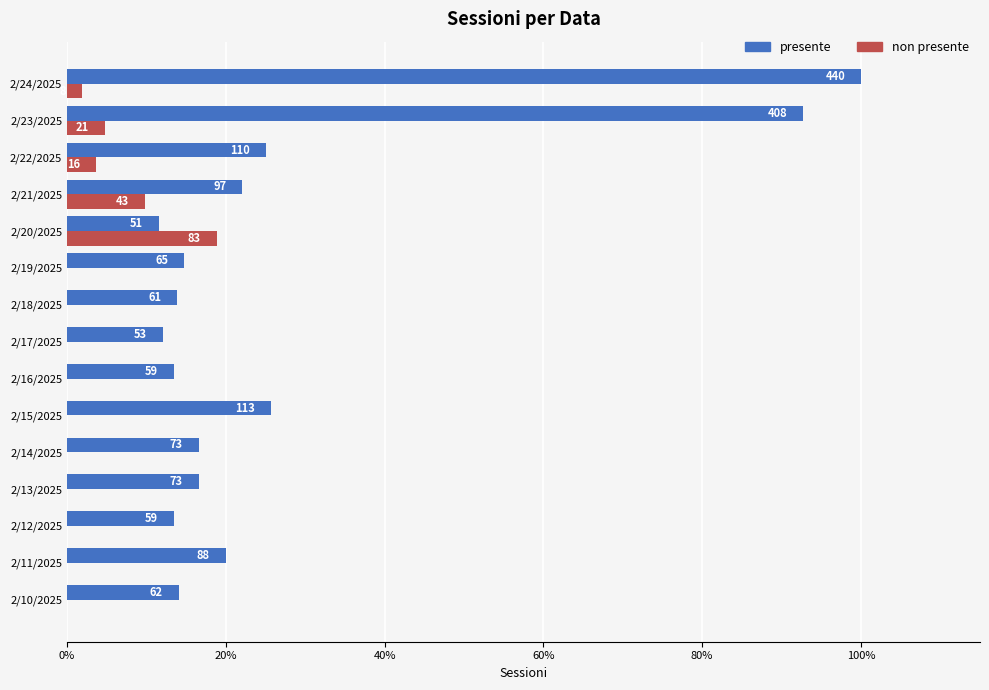

Rank the series by their average value, from highest to lowest.

presente, non presente